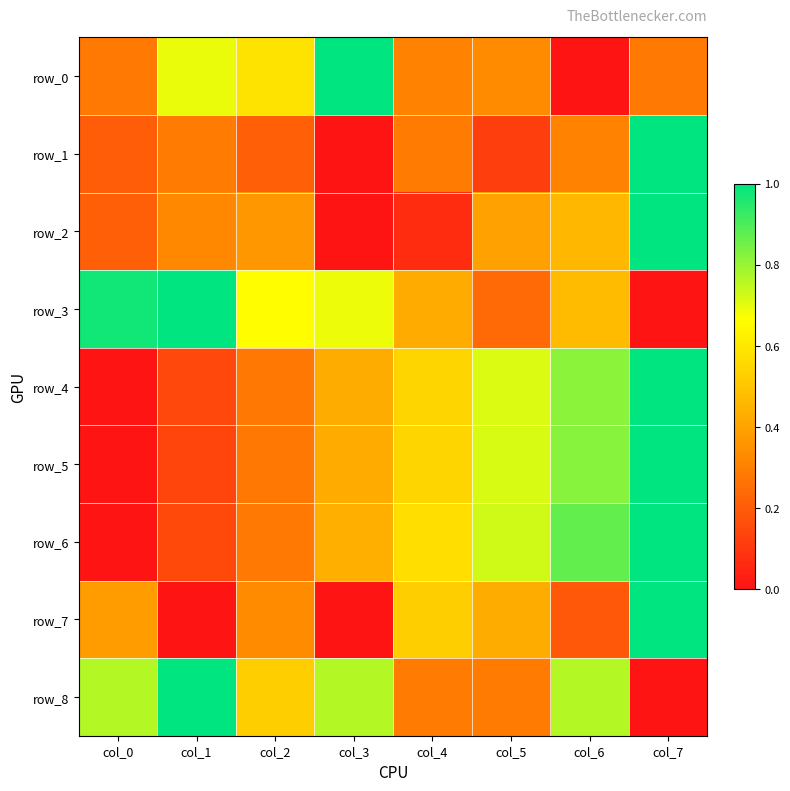

What is the average value of the row_5 series?

0.5